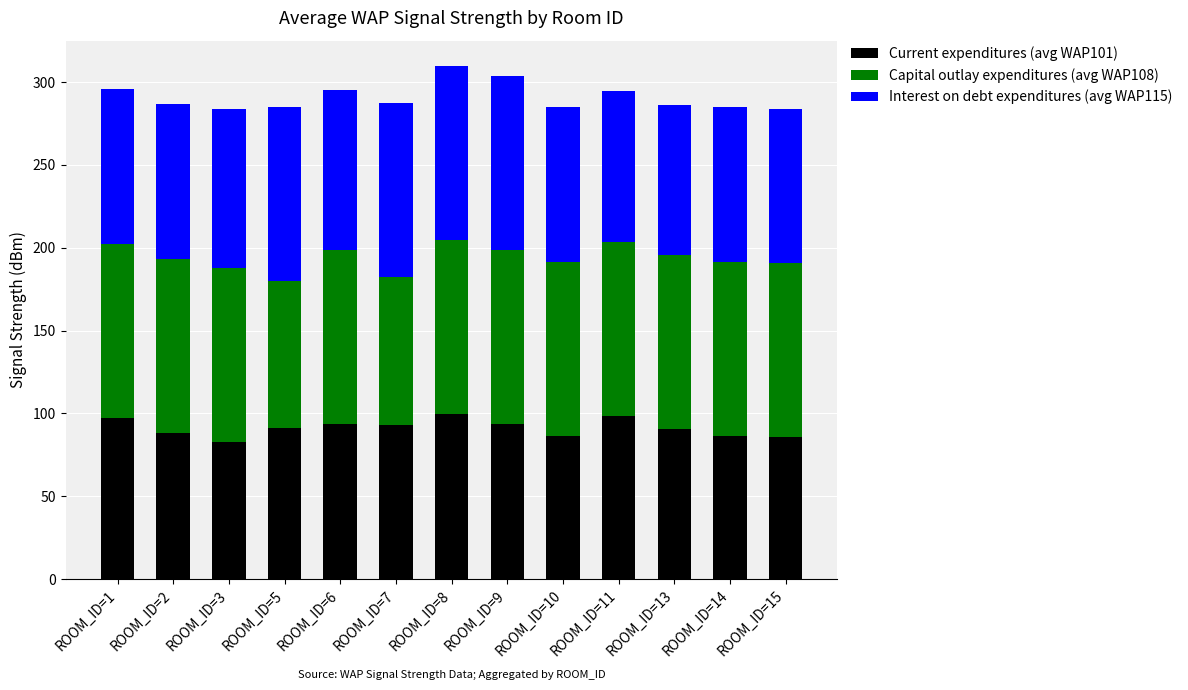

What is the difference between the Current expenditures (avg WAP101) values at ROOM_ID=2 and ROOM_ID=1?

9.0